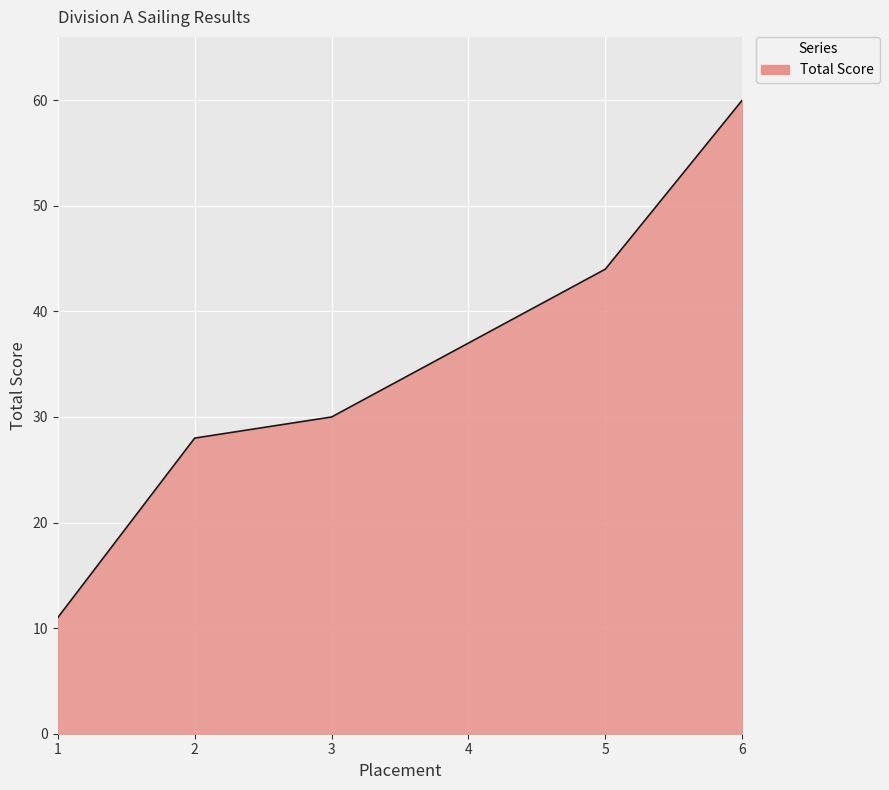

The chart shows a value of 19 at 1. True or false?

False